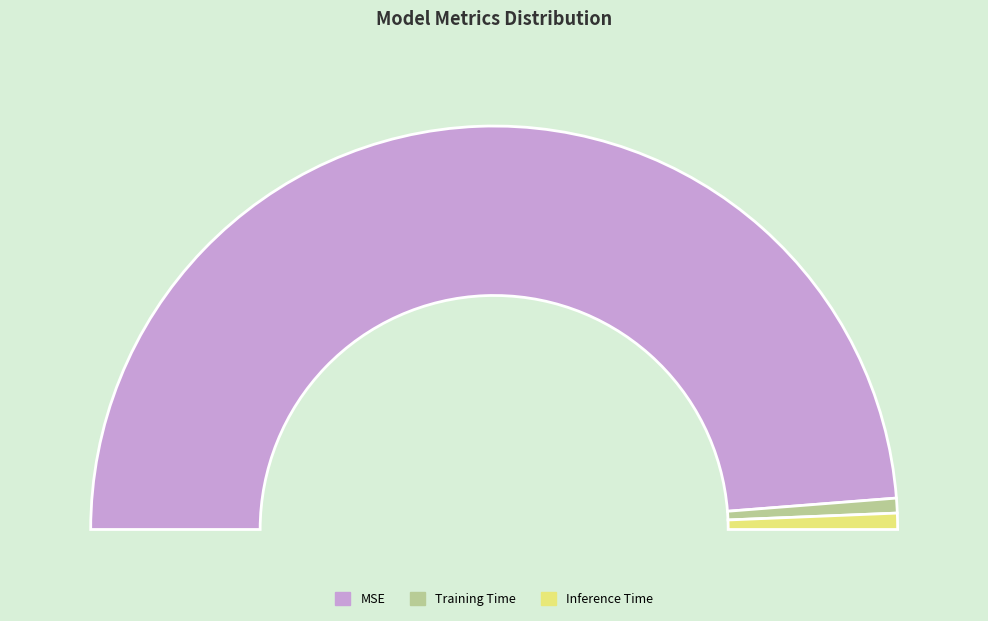

To the nearest percent, what percentage of the pie is MSE?

98%